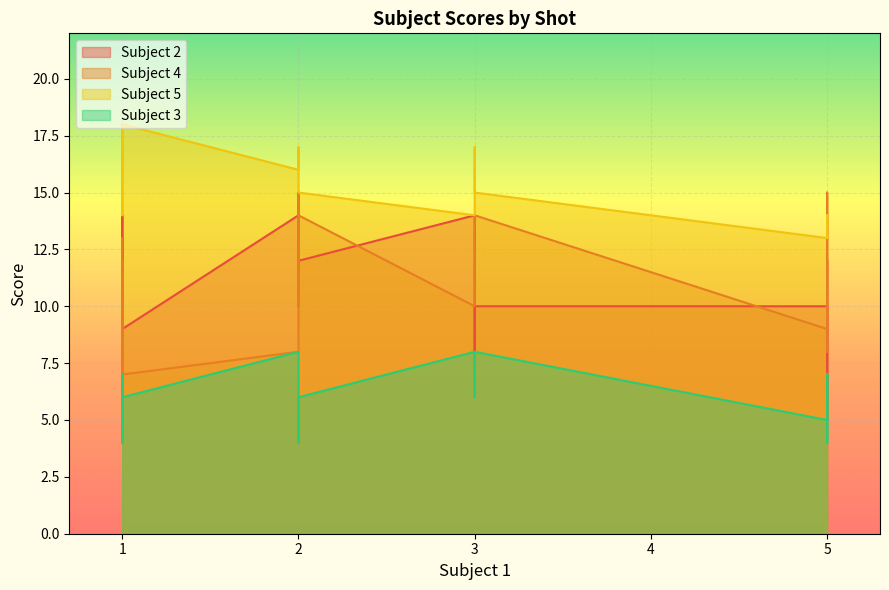

What are all the series names shown in the legend?

Subject 2, Subject 4, Subject 5, Subject 3